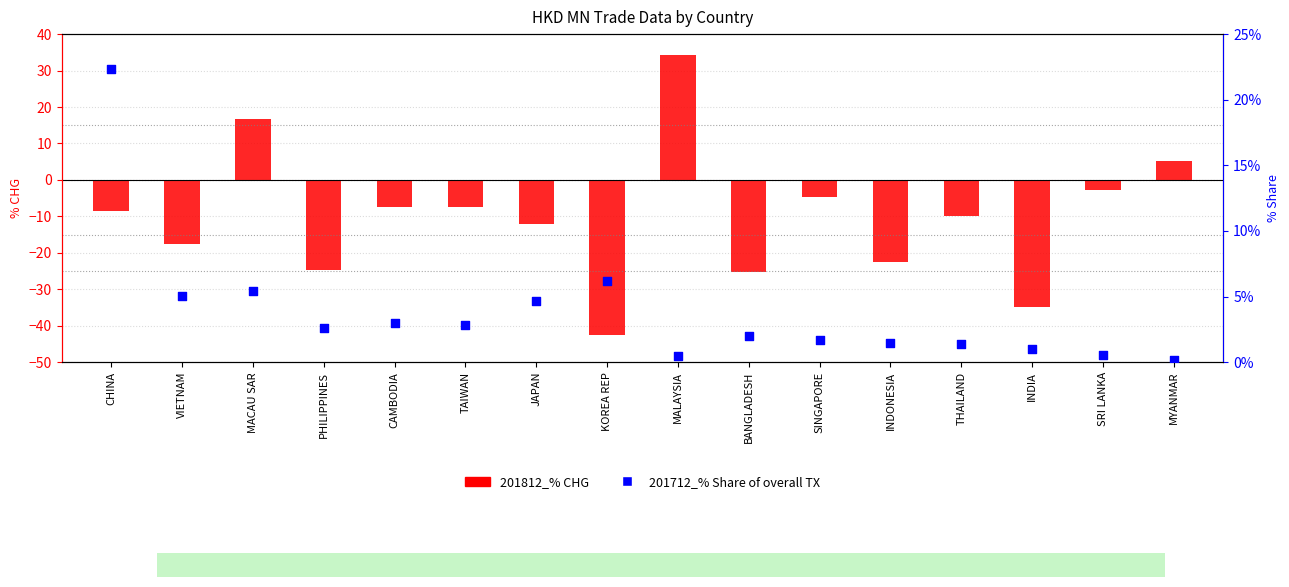

Which series reaches the minimum Y coordinate?

201812_% CHG